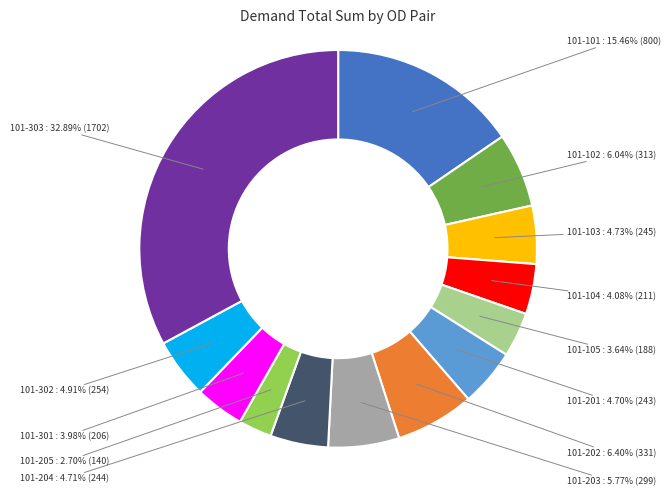

Does any single category account for the majority?

No